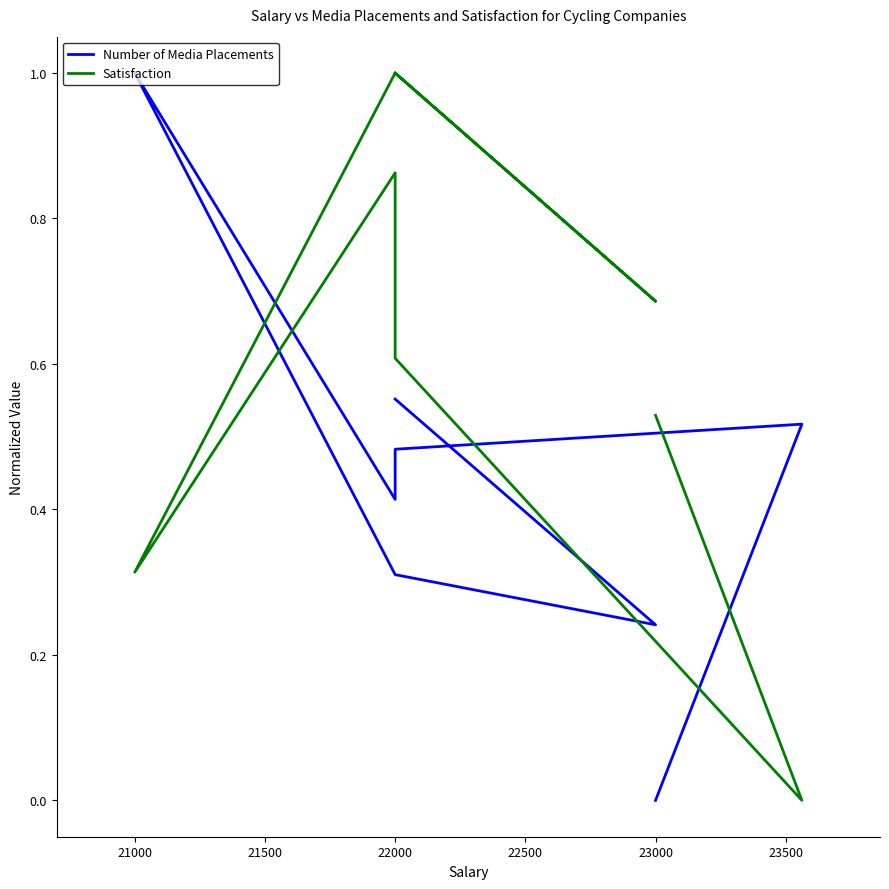

What is the difference between the maximum and minimum values in the Number of Media Placements series?

1.0